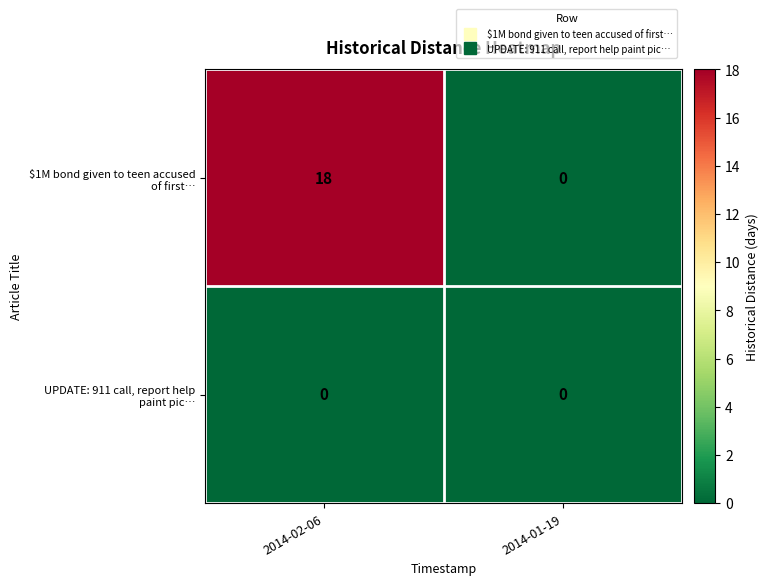

What is the total value across all series at 2014-02-06?

18